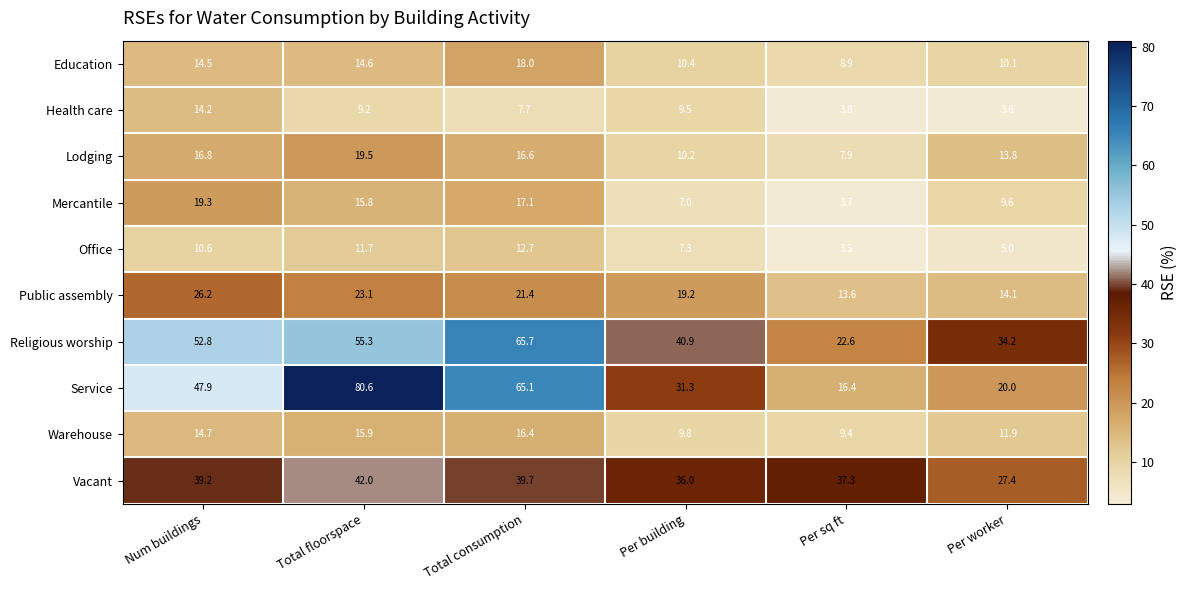

The Religious worship series shows 65.7 at Total consumption. True or false?

True